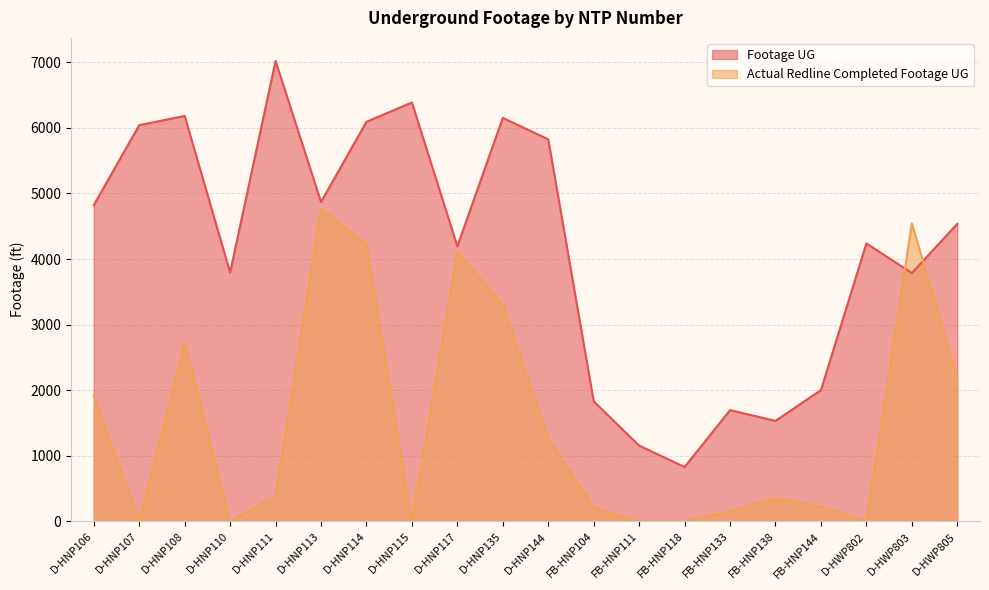

Reading left to right, transcribe all the data shown in this chart.

Footage UG: D-HNP106=4822	D-HNP107=6041	D-HNP108=6182	D-HNP110=3796	D-HNP111=7020	D-HNP113=4870	D-HNP114=6092	D-HNP115=6387	D-HNP117=4194	D-HNP135=6152	D-HNP144=5825	FB-HNP104=1831	FB-HNP111=1157	FB-HNP118=831	FB-HNP133=1697	FB-HNP138=1534	FB-HNP144=2003	D-HWP802=4239	D-HWP803=3787	D-HWP805=4537
Actual Redline Completed Footage UG: D-HNP106=1914	D-HNP107=0	D-HNP108=2724	D-HNP110=0	D-HNP111=386	D-HNP113=4765	D-HNP114=4227	D-HNP115=0	D-HNP117=4113	D-HNP135=3306	D-HNP144=1257	FB-HNP104=212	FB-HNP111=0	FB-HNP118=0	FB-HNP133=153	FB-HNP138=353	FB-HNP144=225	D-HWP802=0	D-HWP803=4542	D-HWP805=2188